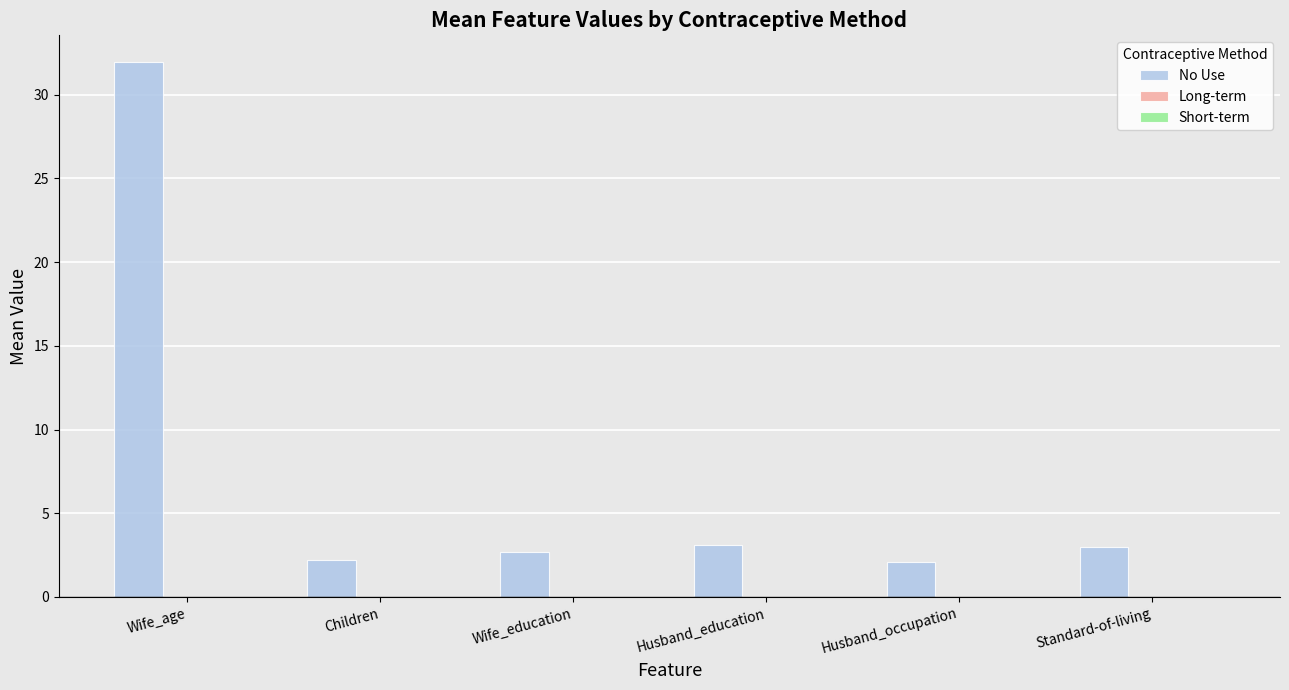

How many series are shown in this chart?

1